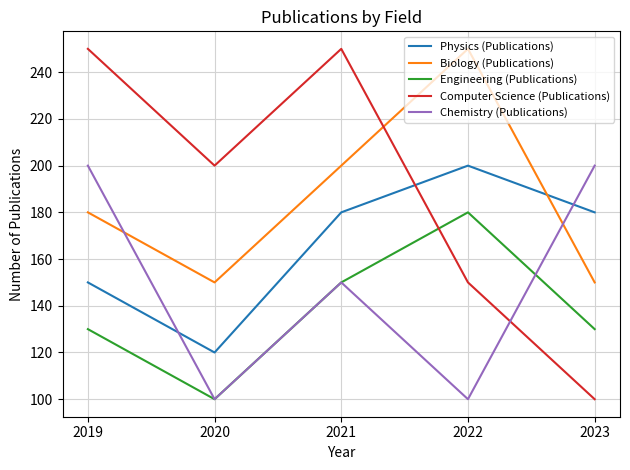

How many categories are shown in the chart?

5